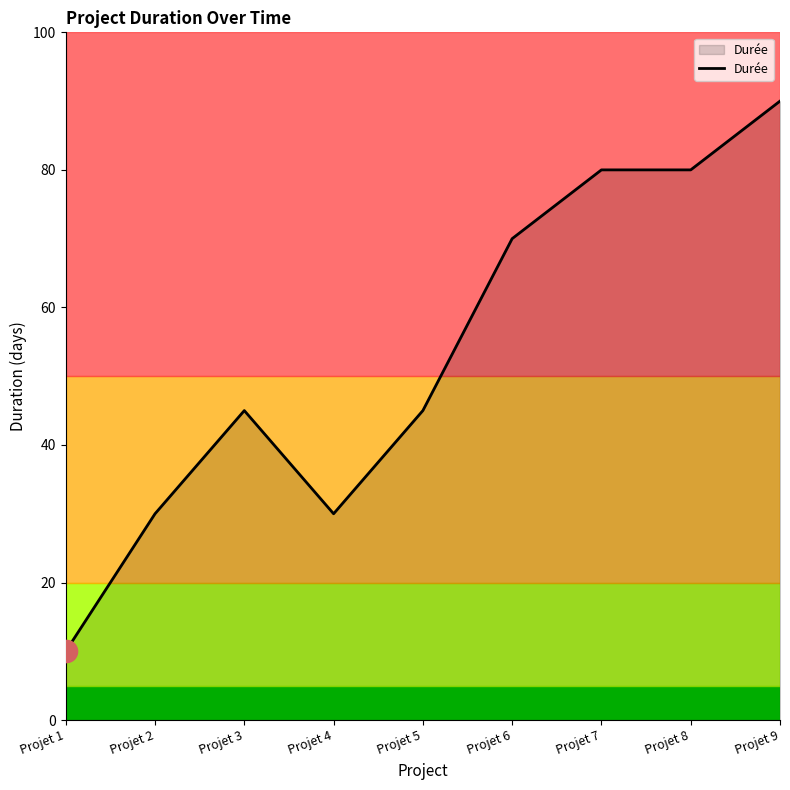

What is the average value?

53